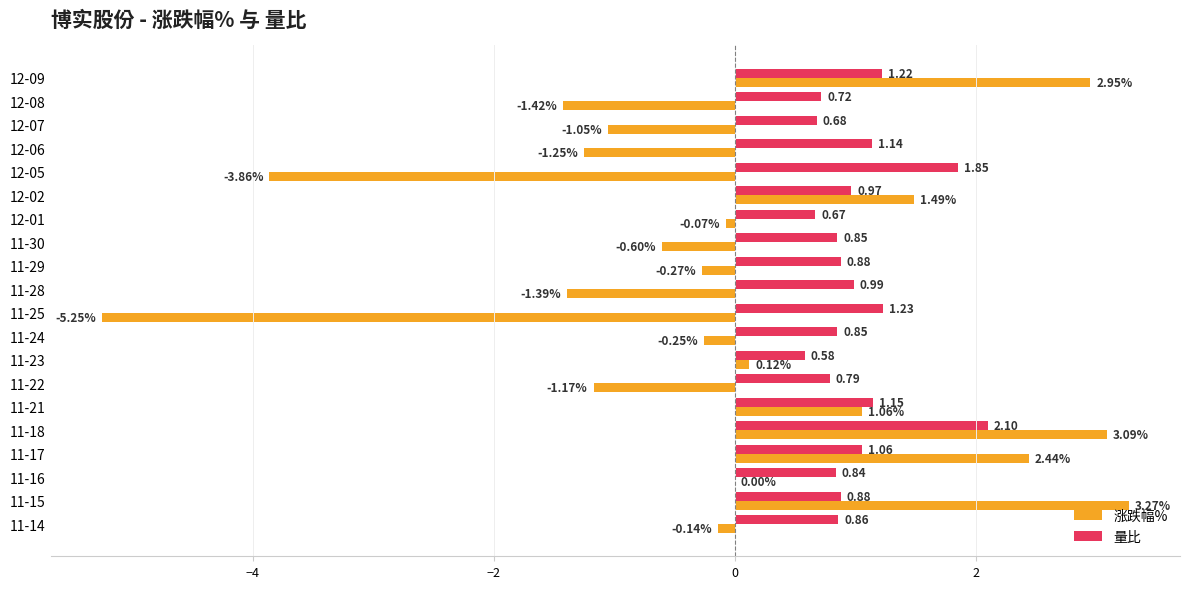

Between 12-08 and 12-02, which series saw the biggest shift?

涨跌幅%